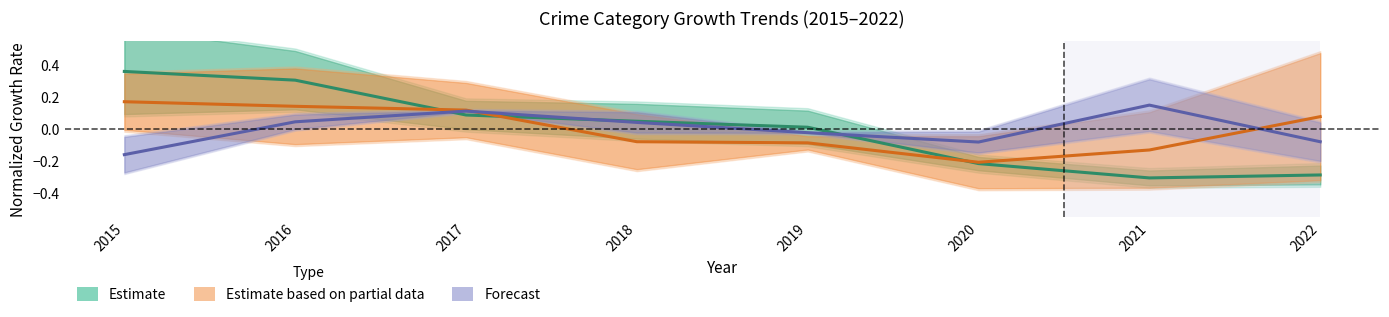

The Estimate based on partial data (MVT & Robbery) series shows -0.1 at 2018. True or false?

True